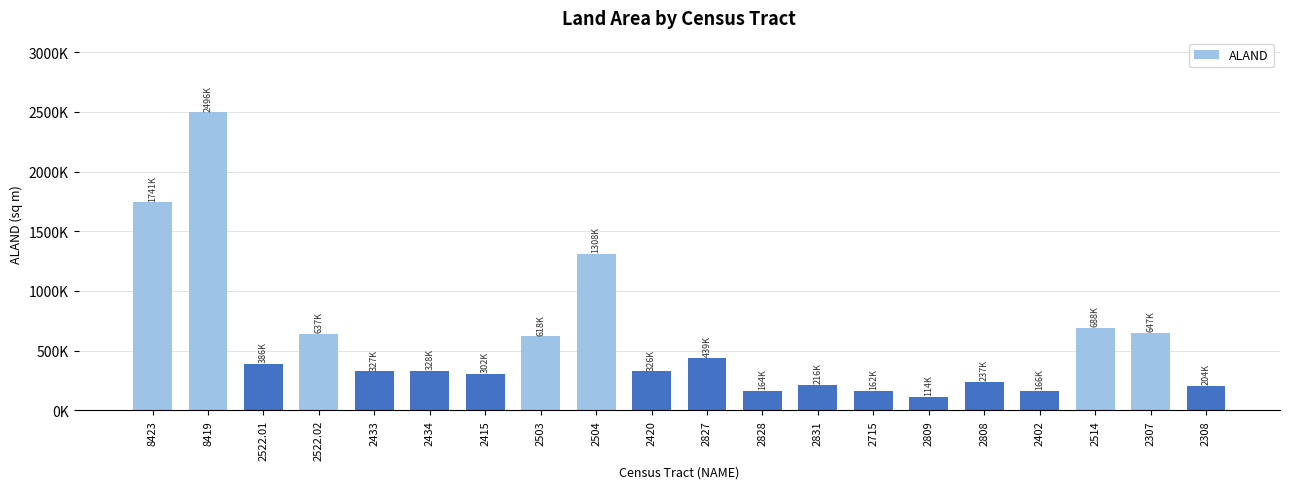

Rank the categories by value from lowest to highest.

2809, 2715, 2828, 2402, 2308, 2831, 2808, 2415, 2420, 2433, 2434, 2522.01, 2827, 2503, 2522.02, 2307, 2514, 2504, 8423, 8419